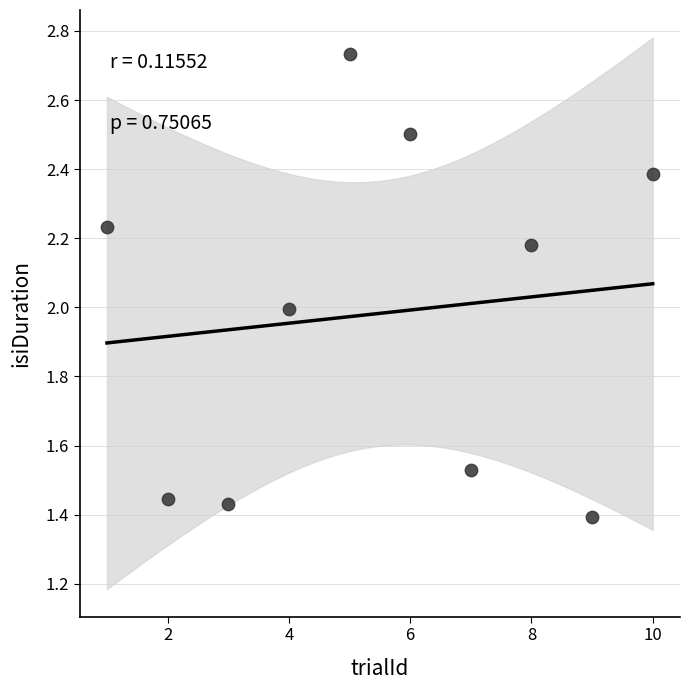

What is the average X value?

5.5